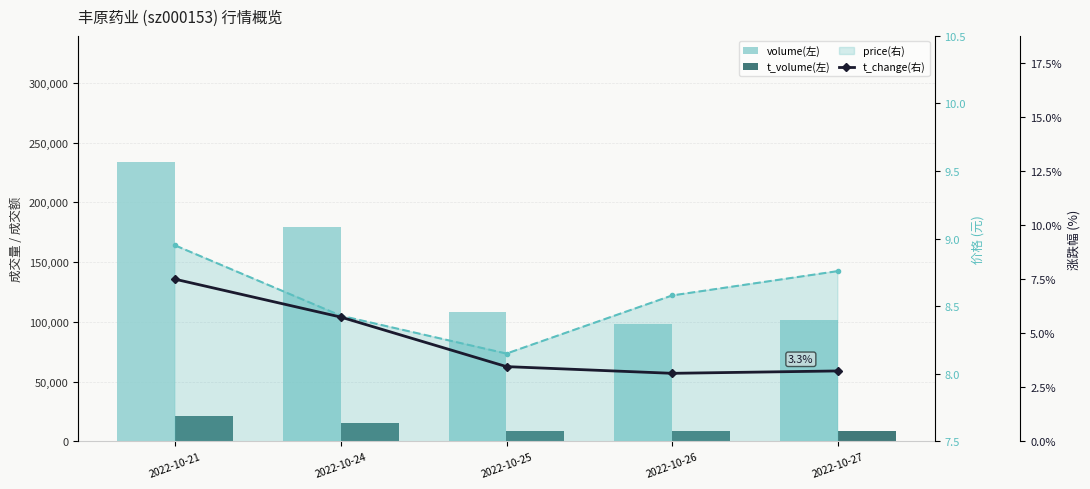

Reading left to right, what are all the values shown in this chart?

volume(左): 2022-10-21=234070.0	2022-10-24=179286.0	2022-10-25=108067.0	2022-10-26=98217.0	2022-10-27=101734.0
t_volume(左): 2022-10-21=21137.0	2022-10-24=15681.0	2022-10-25=8941.0	2022-10-26=8358.0	2022-10-27=8831.0
price line(右): 2022-10-21=8.9	2022-10-24=8.4	2022-10-25=8.2	2022-10-26=8.6	2022-10-27=8.8
t_change(右): 2022-10-21=7.5	2022-10-24=5.8	2022-10-25=3.5	2022-10-26=3.1	2022-10-27=3.3